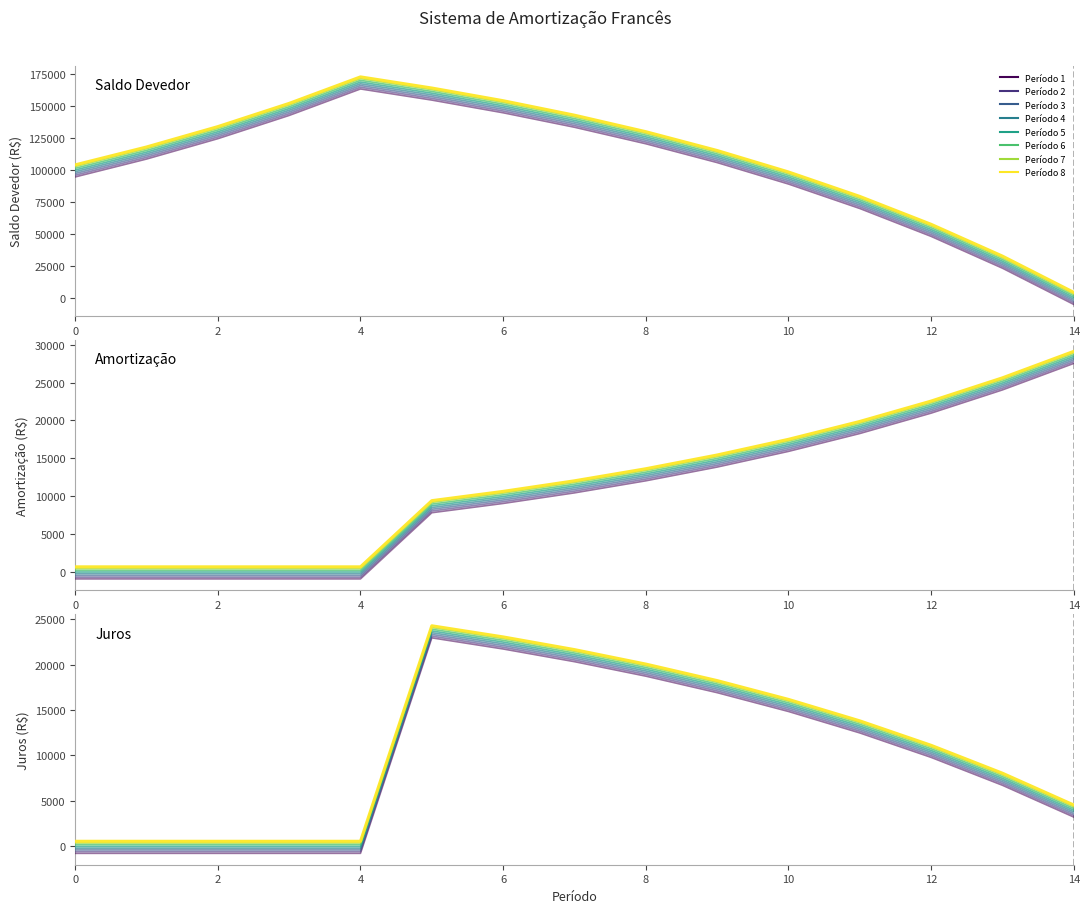

Does the chart display data point markers on the line(s)?

No